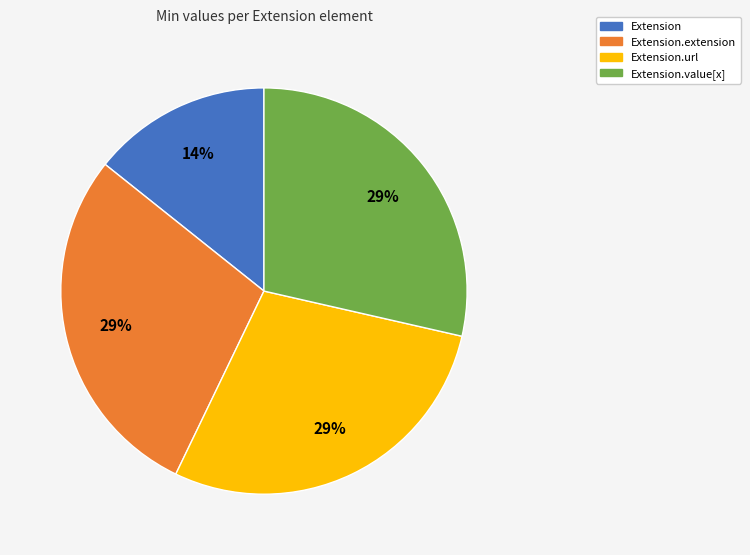

To the nearest percent, what is the average slice percentage?

25%